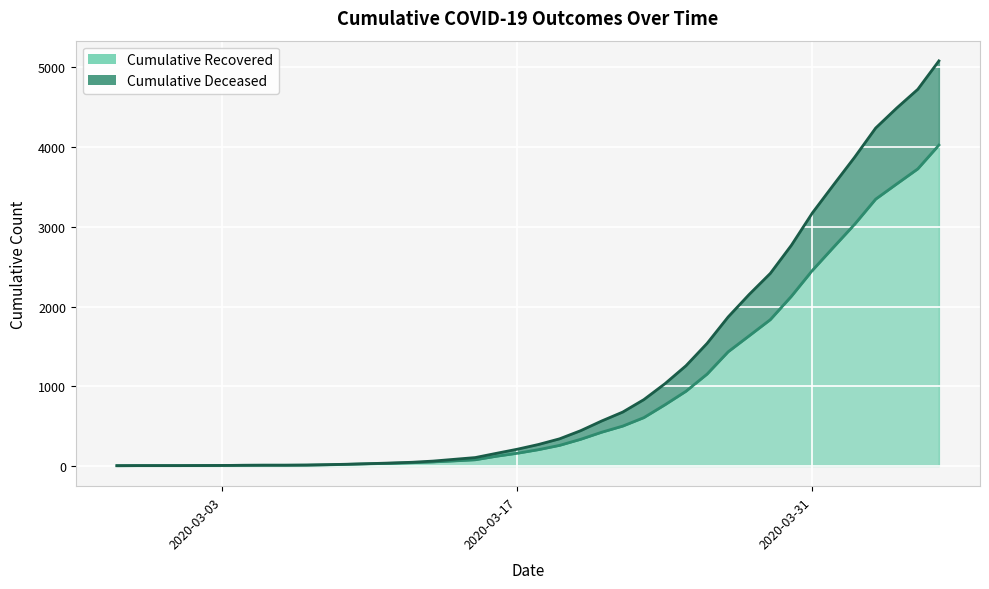

What is the difference between the highest and lowest values at 2020-03-25?

320